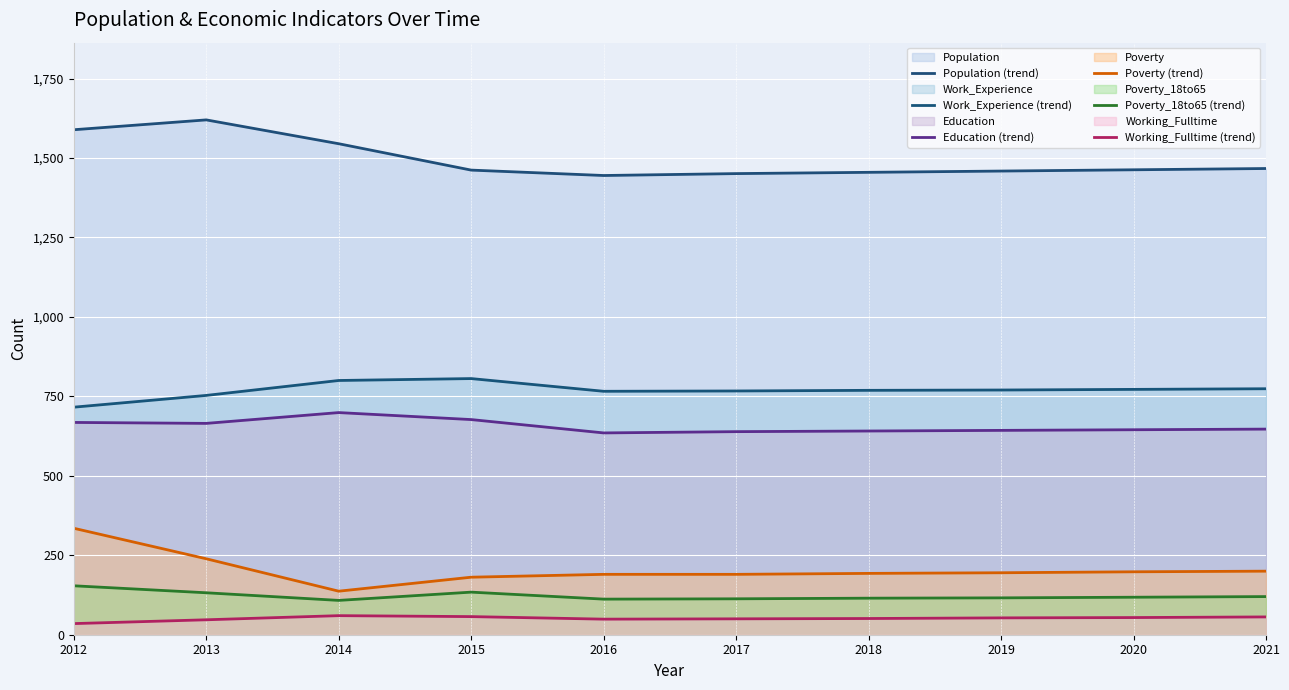

At how many categories does at least one series exceed 1123?

10